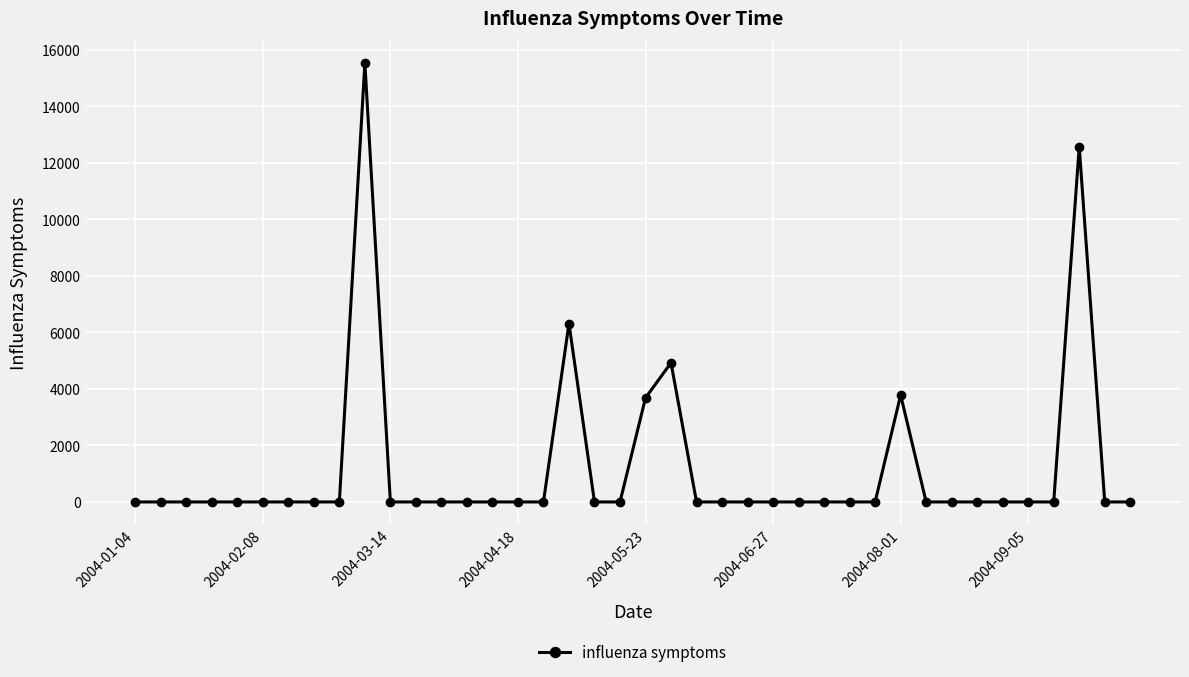

True or false: the data has more than 1 interior local peaks.

True